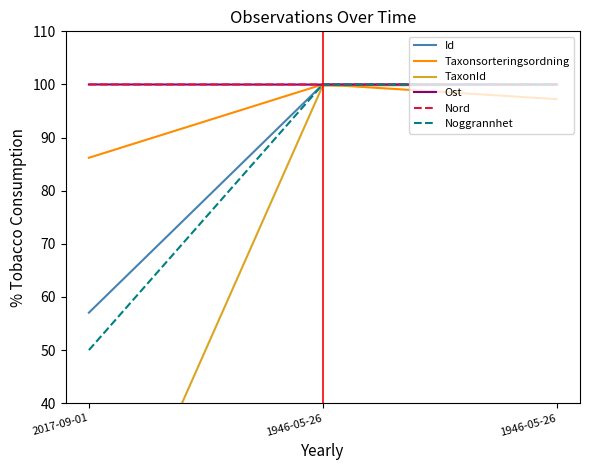

The Nord series shows 100.0 at 2017-09-01. True or false?

True